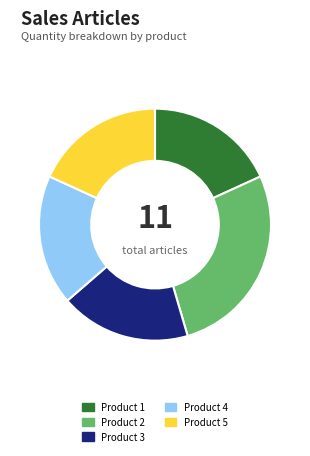

Do Product 4 and Product 3 together represent more than half of the pie?

No